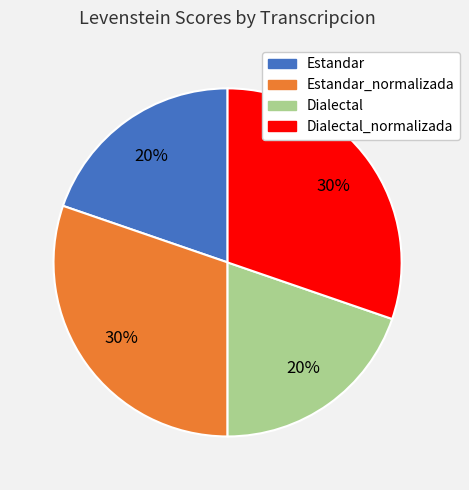

Is there any slice that represents more than half of the pie?

No